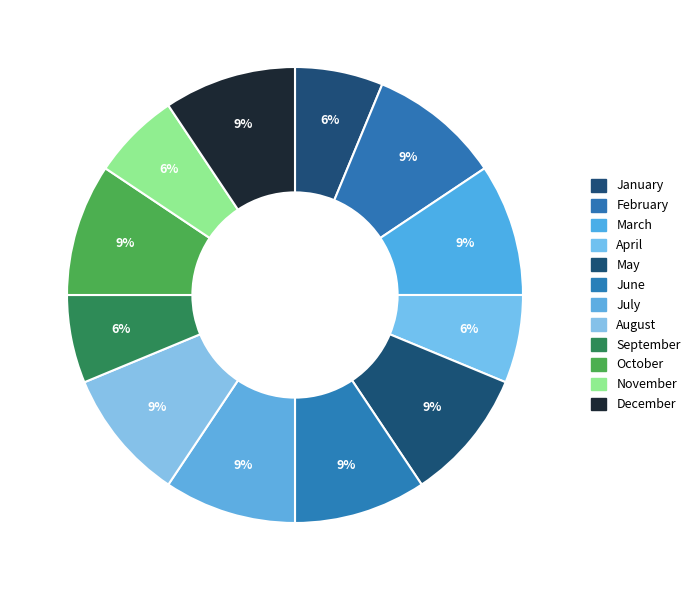

The September slice represents 13% of the pie. True or false?

False